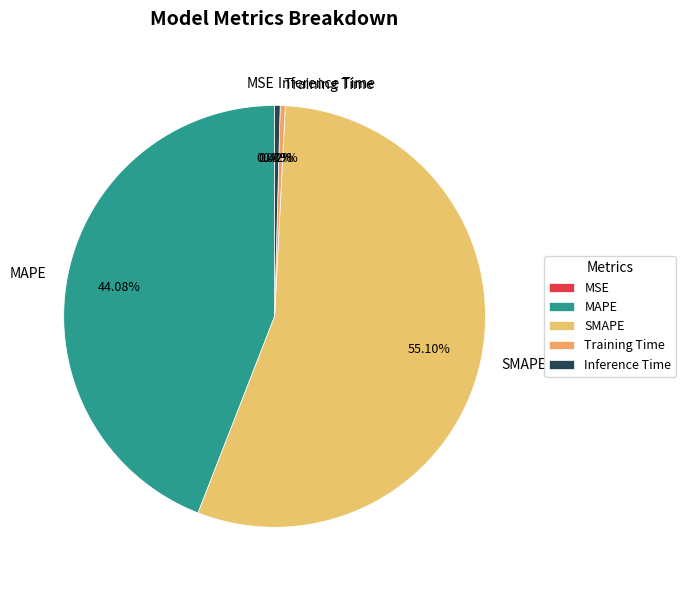

Which has a higher value, SMAPE or Inference Time?

SMAPE